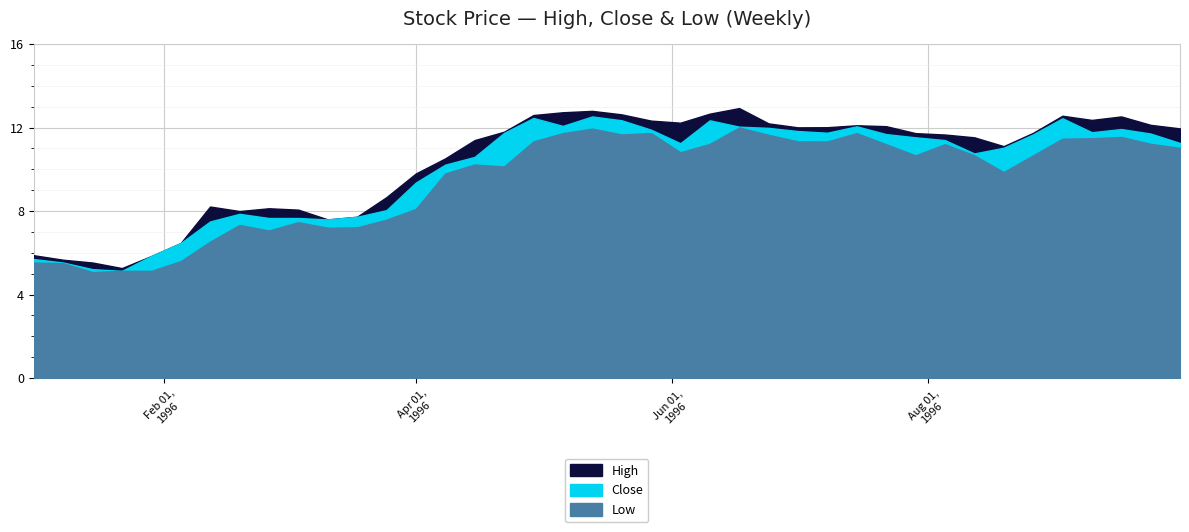

What is the difference between the second highest and second lowest values in the High series?

7.3